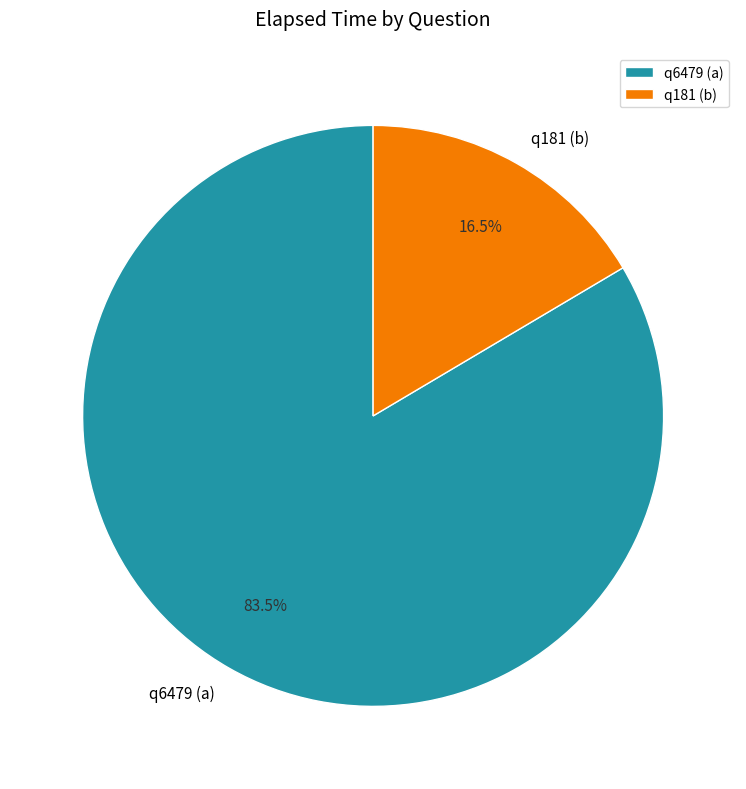

How many segments does this pie chart have?

2